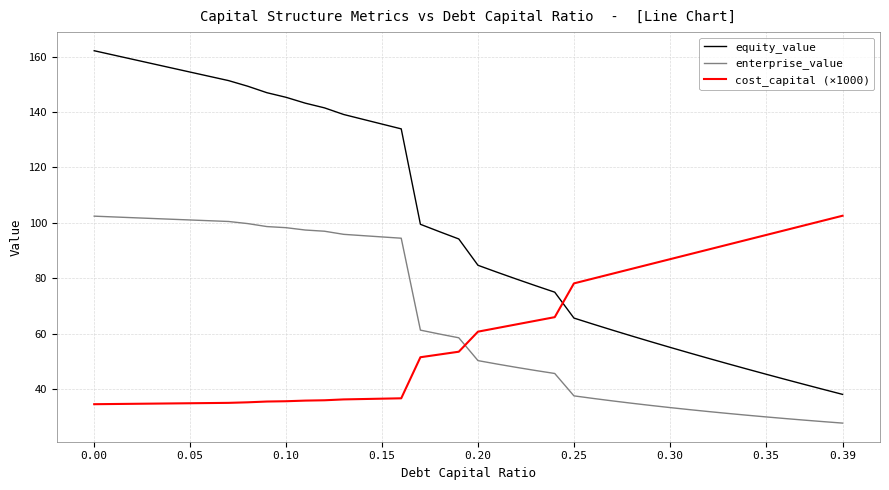

How many series are shown in this chart?

3